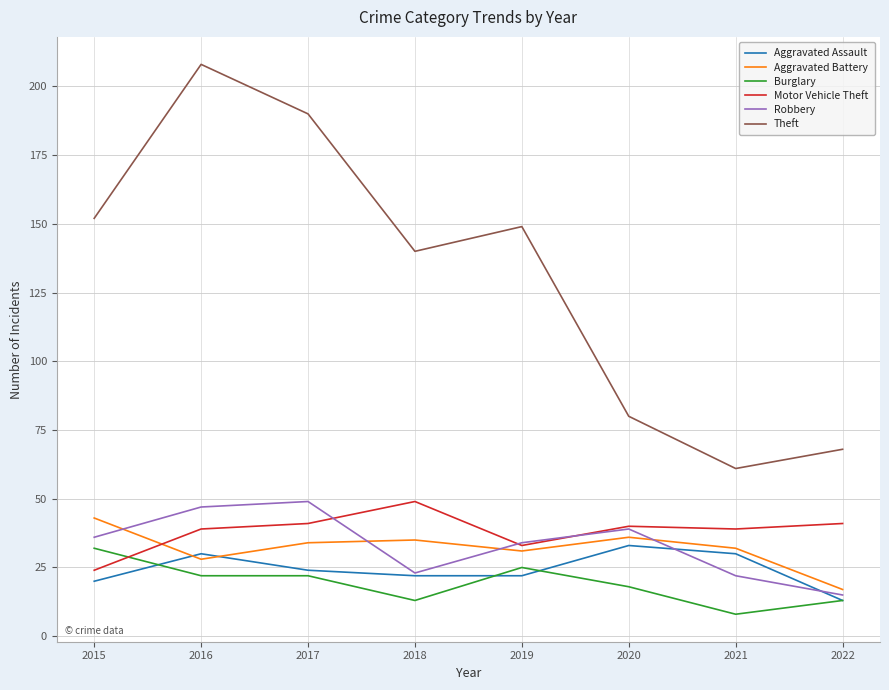

What is the smallest value displayed?

8